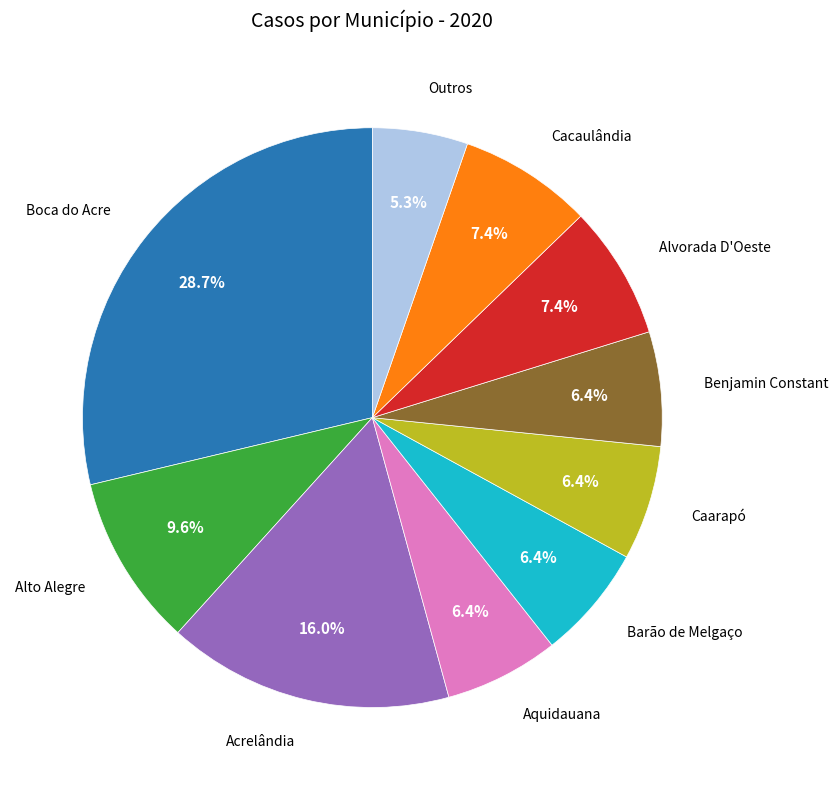

Does any single category account for the majority?

No